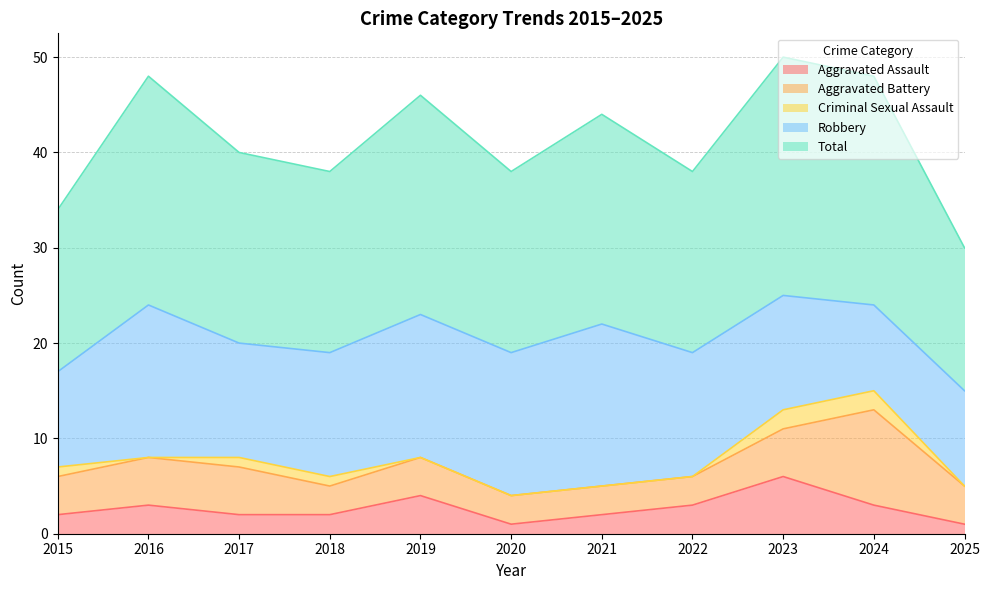

True or false: Total and Aggravated Assault cross at least once.

False